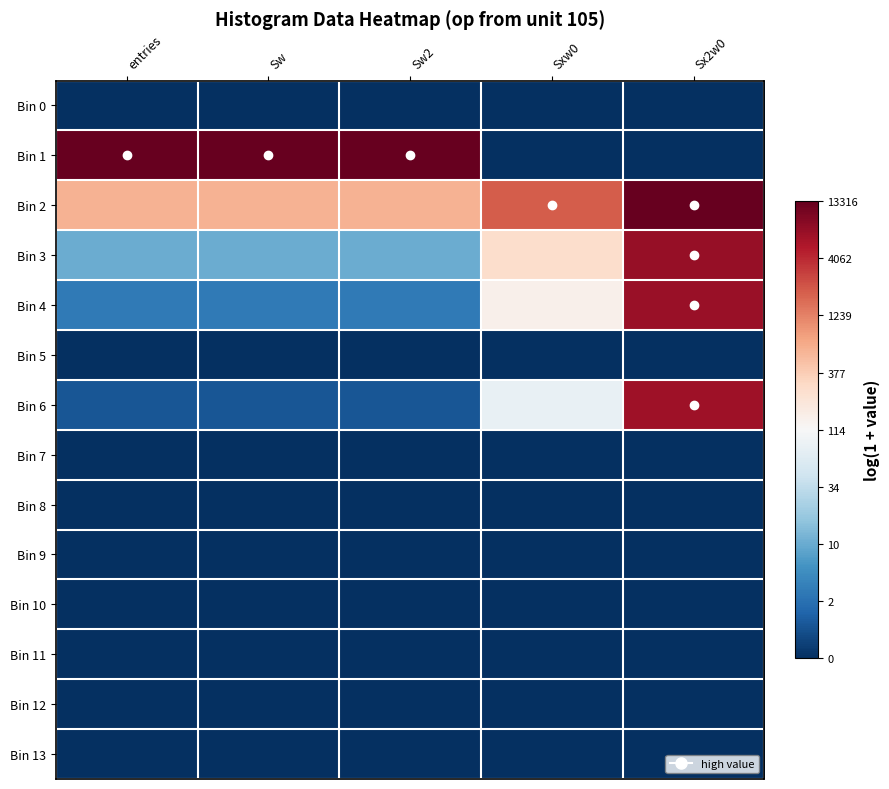

List the series in order of their peak value, lowest first.

Bin 0, Bin 5, Bin 7, Bin 8, Bin 9, Bin 10, Bin 11, Bin 12, Bin 13, Bin 6, Bin 4, Bin 3, Bin 2, Bin 1